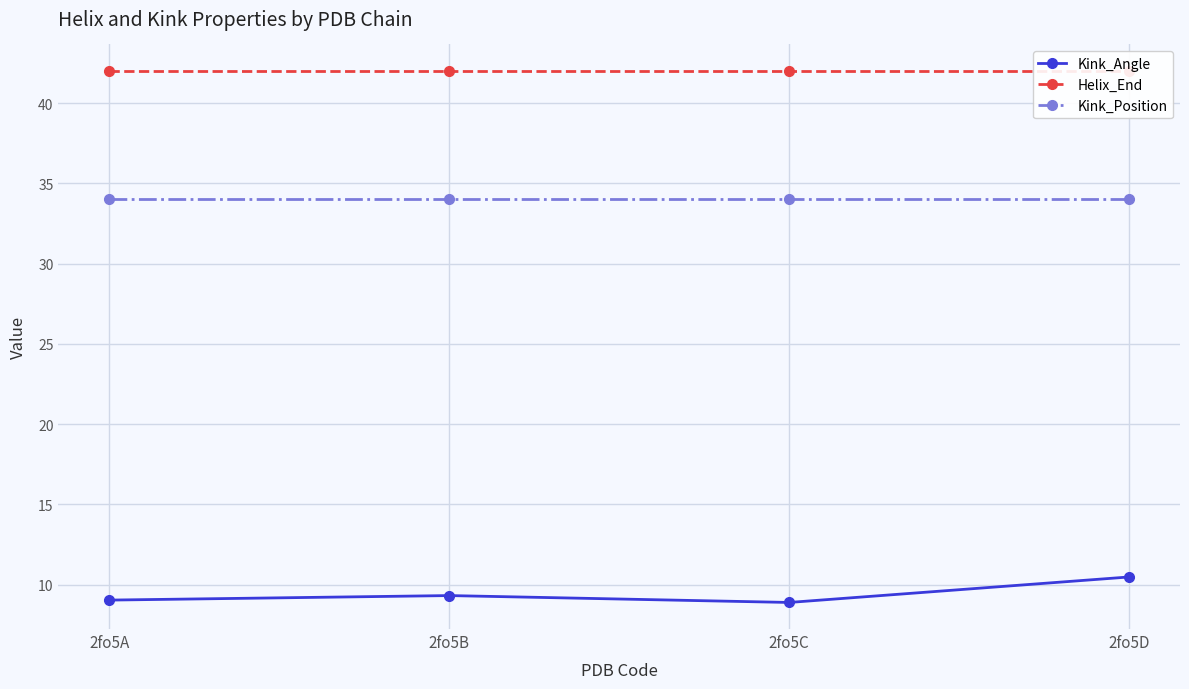

What is the value of the Kink_Position point at the 3rd from the left?

34.0